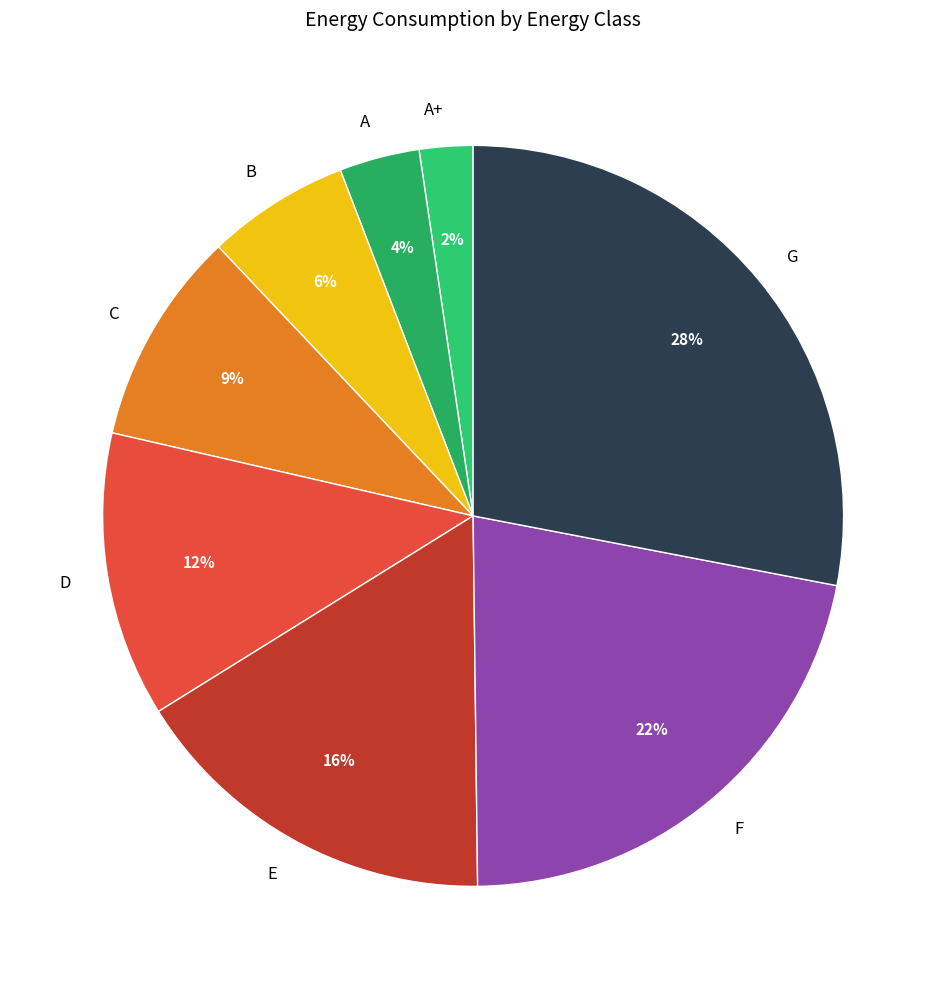

What is the ratio of the value at F to the value at G?

0.8